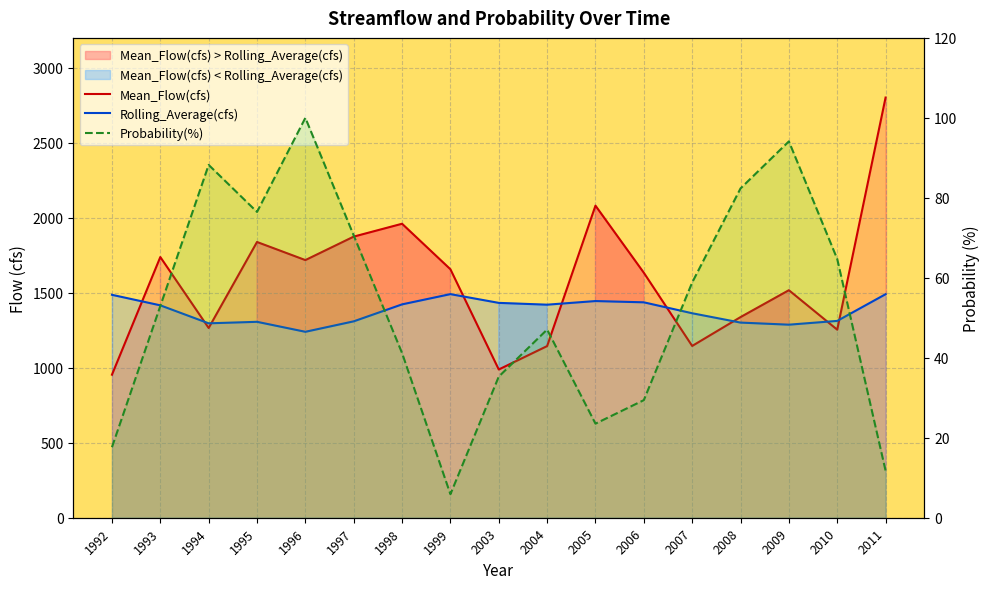

Where does the Rolling_Average(cfs) series first go above 1416?

1992